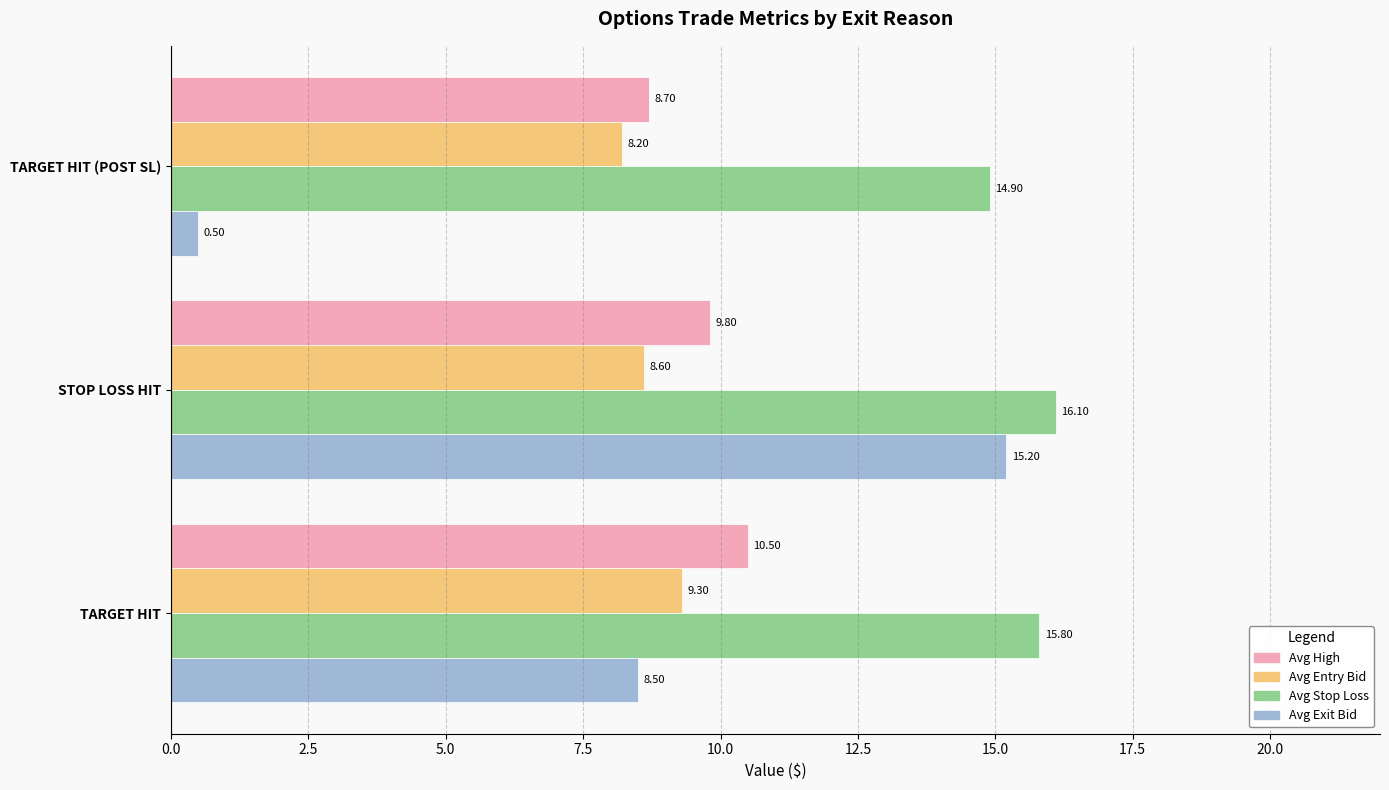

Which series has the widest spread of values?

Avg Exit Bid